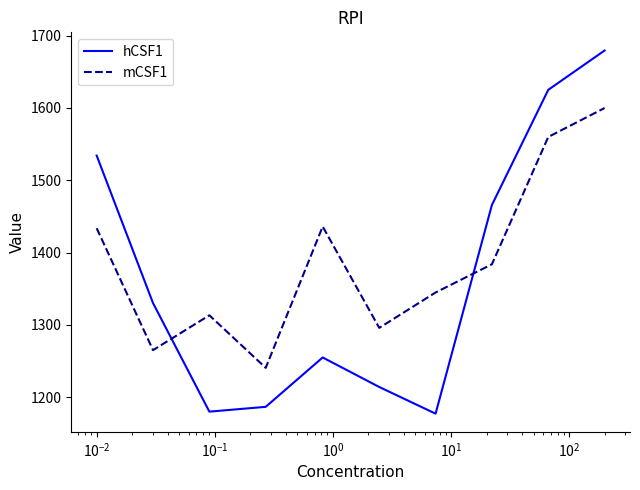

What is the average value of the mCSF1 series?

1387.3